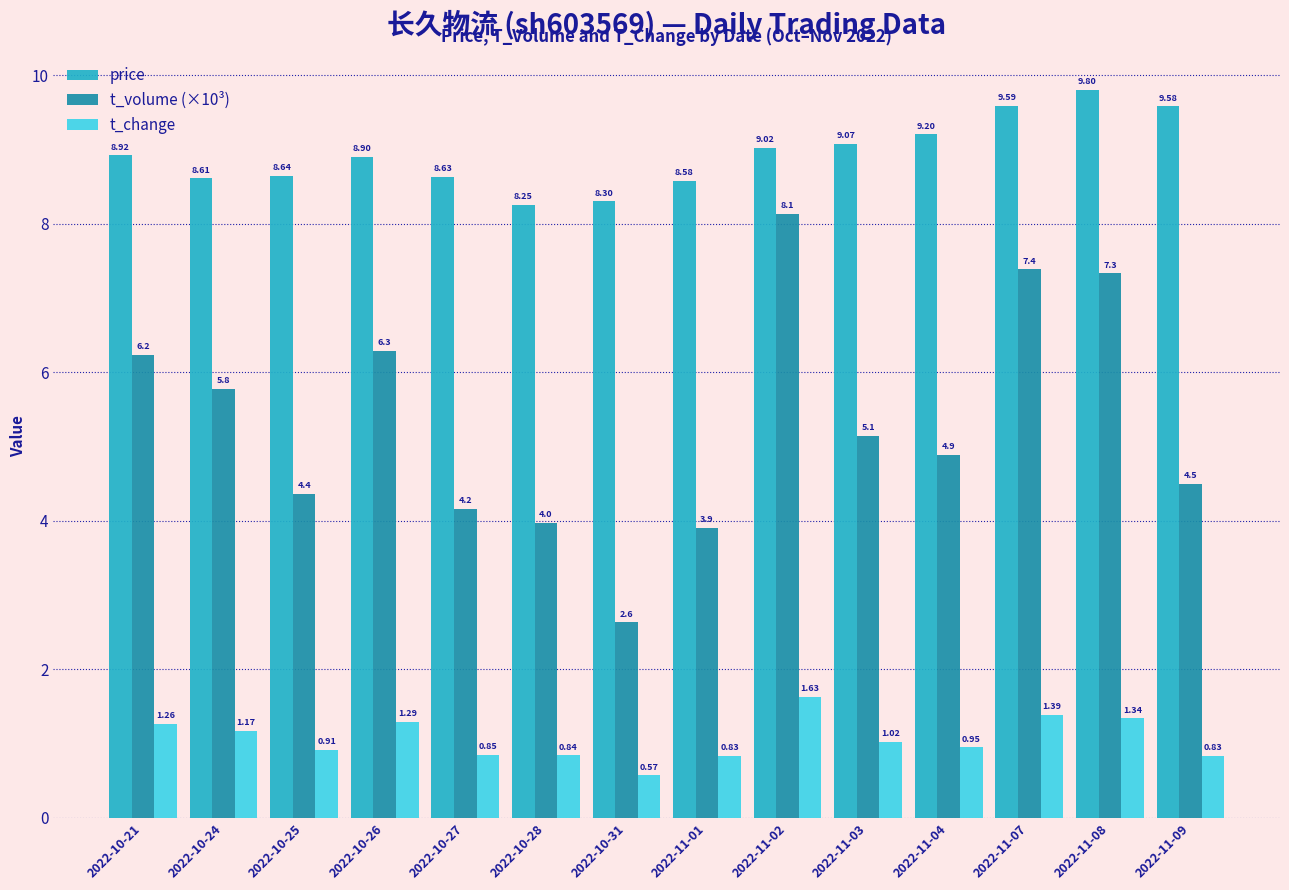

What position from the left is 2022-10-31?

7